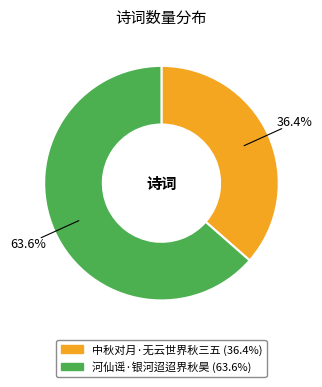

Rank the categories by value from lowest to highest.

中秋对月·无云世界秋三五, 河仙谣·银河迢迢界秋昊